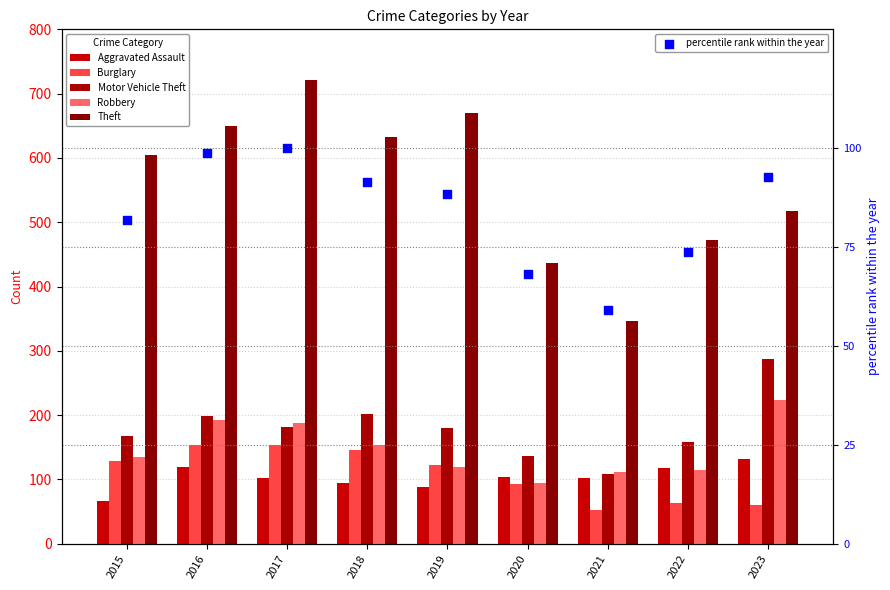

Which series has the widest spread of Y values?

Theft